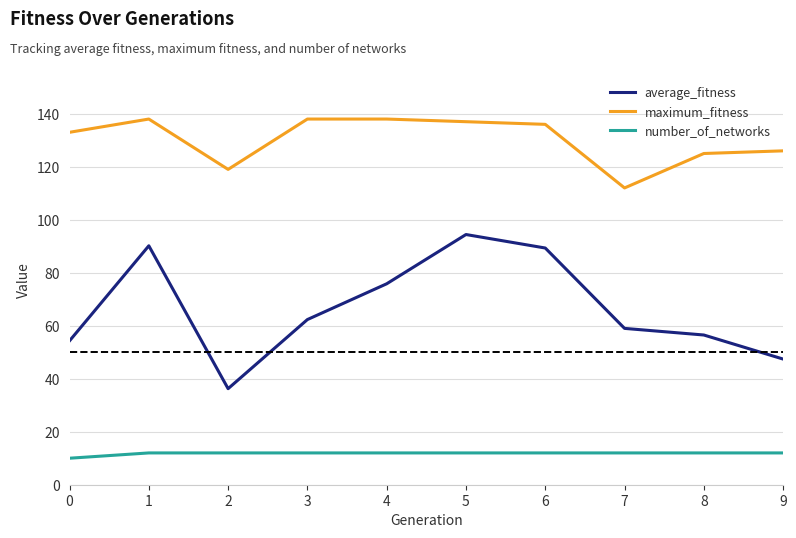

Does the chart display data point markers on the line(s)?

No